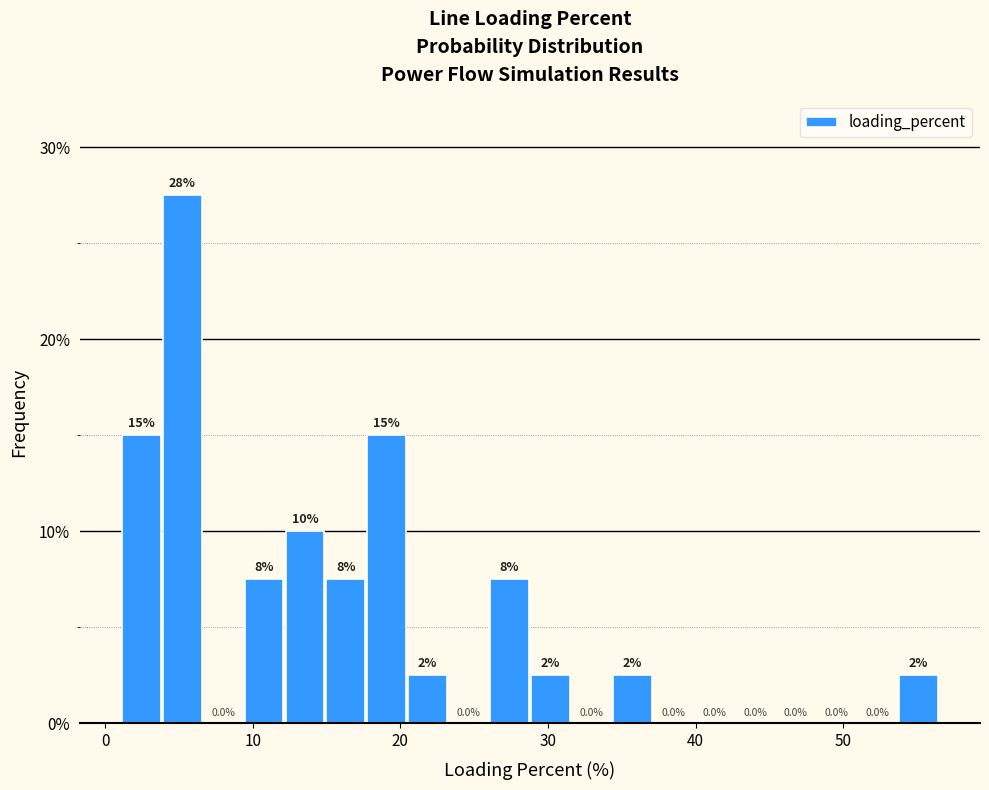

Around what value on the x-axis is the tallest bar? Give the approximate position of its centre, as read against the axis.

5